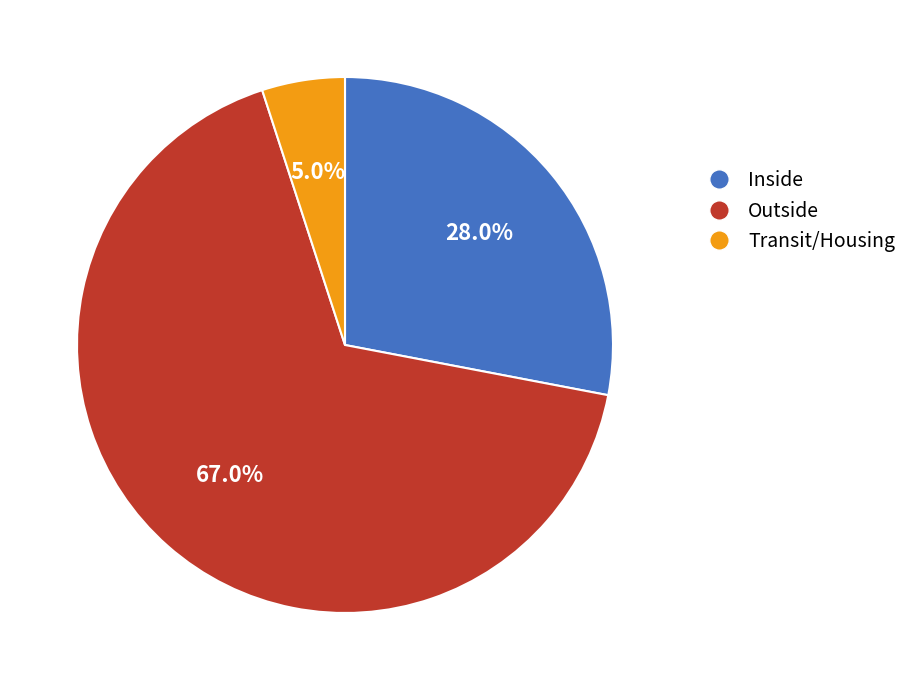

Is Transit/Housing the majority of the pie?

No